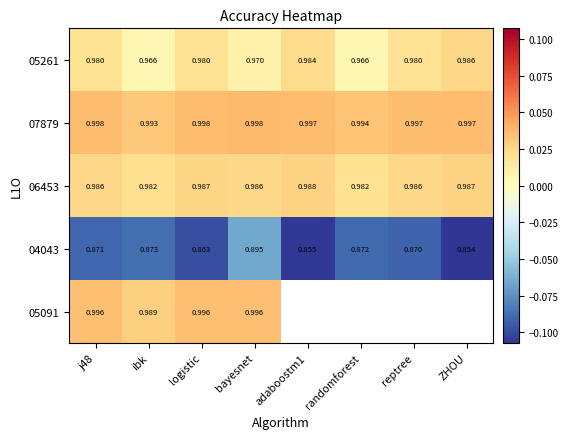

Which category has the highest value in the 05261 series?

ZHOU